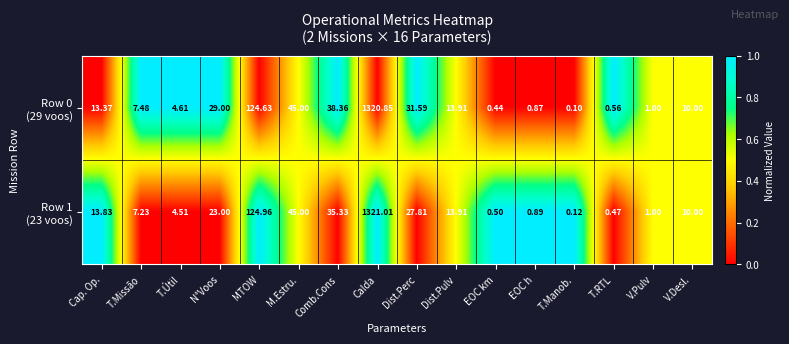

How many categories are shown in the chart?

16